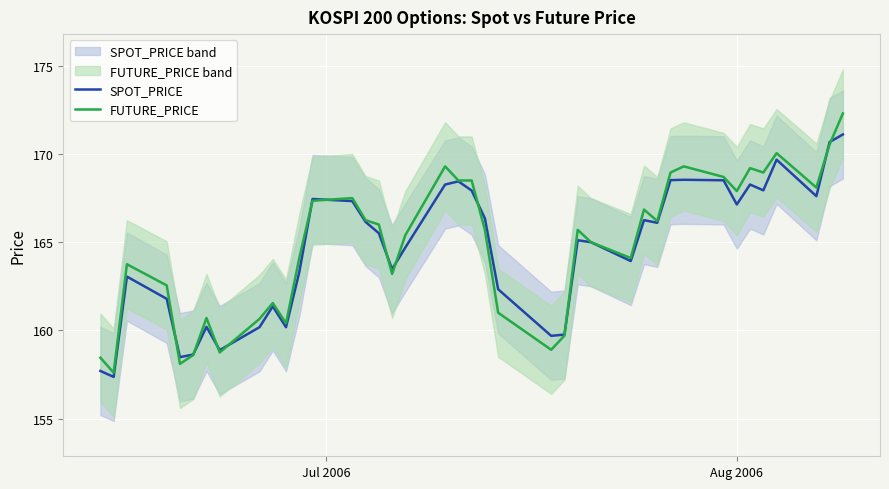

True or false: SPOT_PRICE has a value of 75.2 at 7.

False